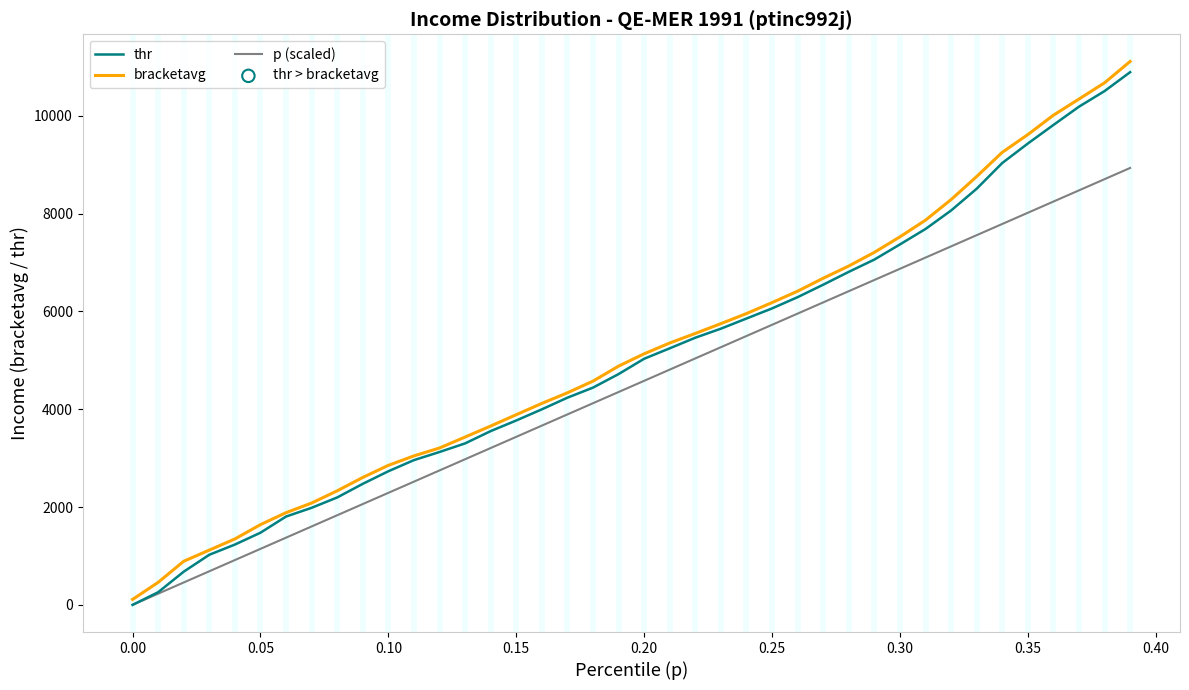

What is the highest value of the bracketavg series?

11110.1